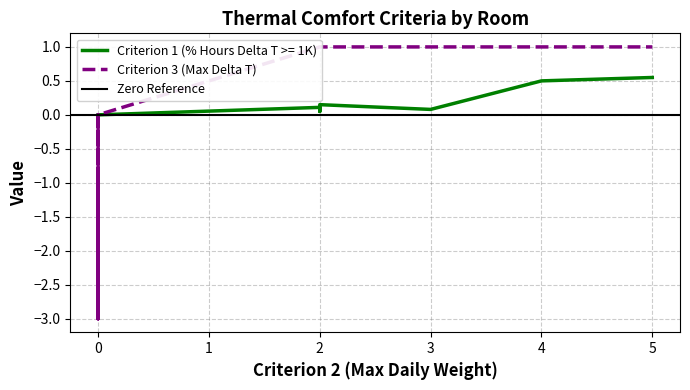

Is this an area chart (filled region under the line)?

No